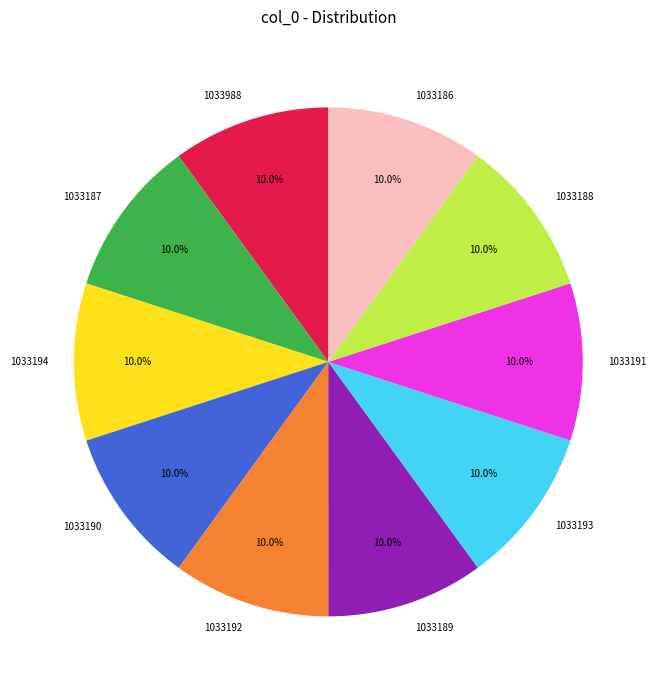

Combined, do 1033186 and 1033193 account for over 50%?

No